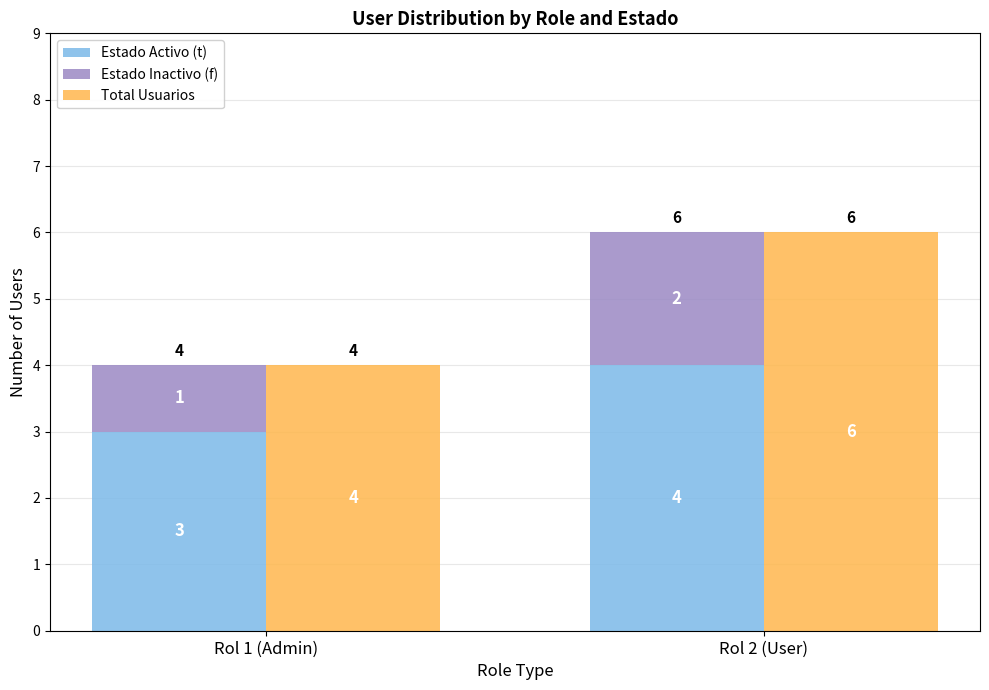

What is the spread (max minus min) of values at Rol 2 (User)?

4